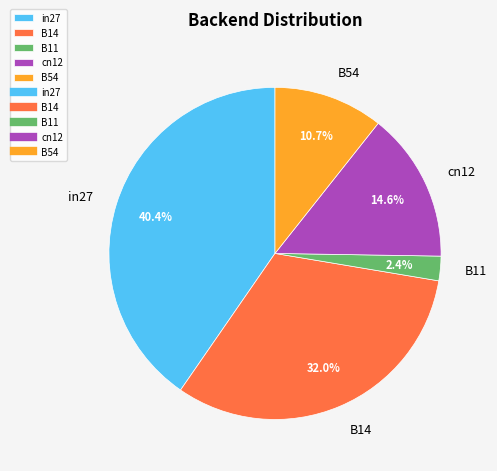

What percentage do B14 and cn12 together represent?

46.6%